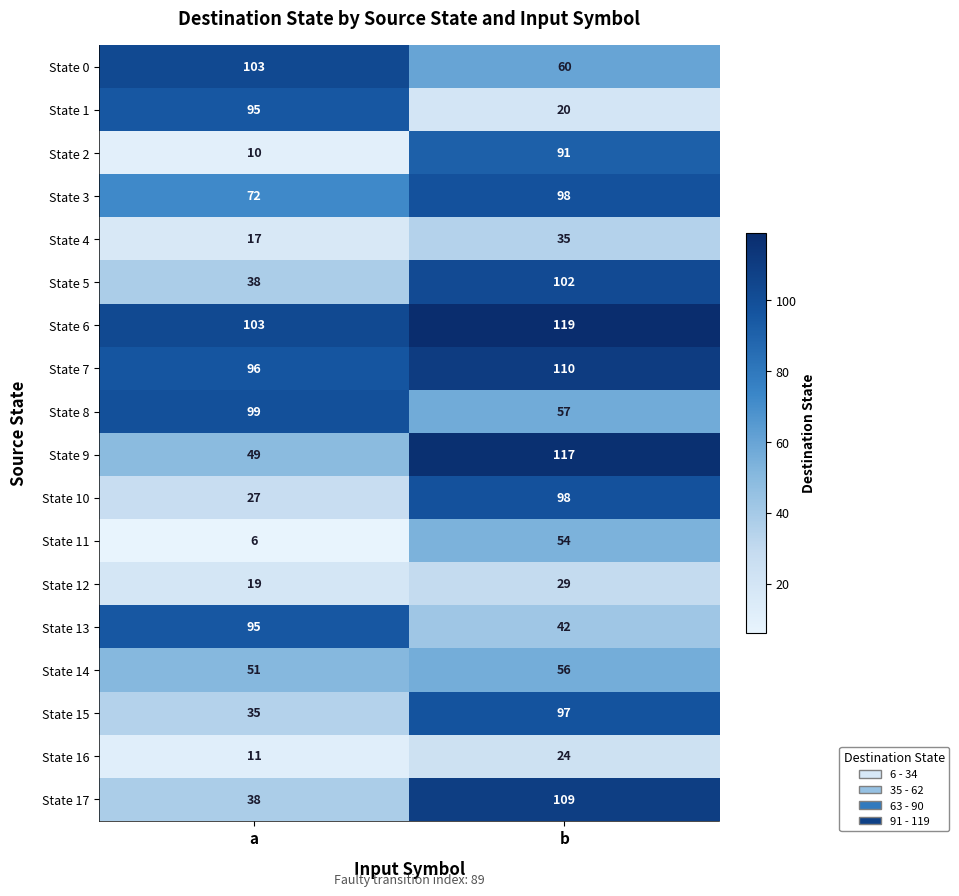

What is the spread (max minus min) of values at b?

99